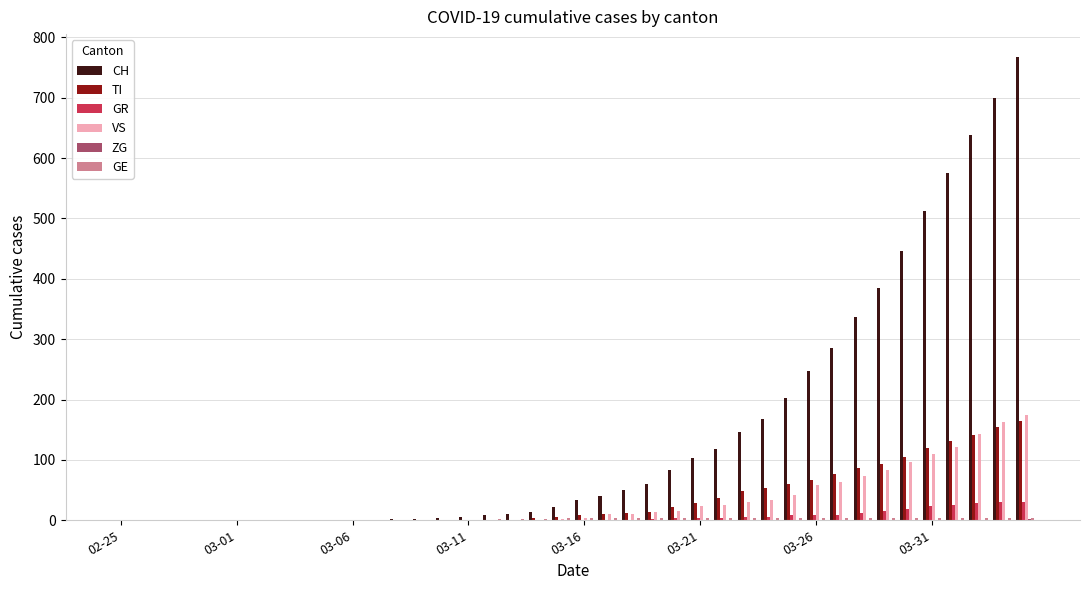

Which series has the largest total across all categories?

CH